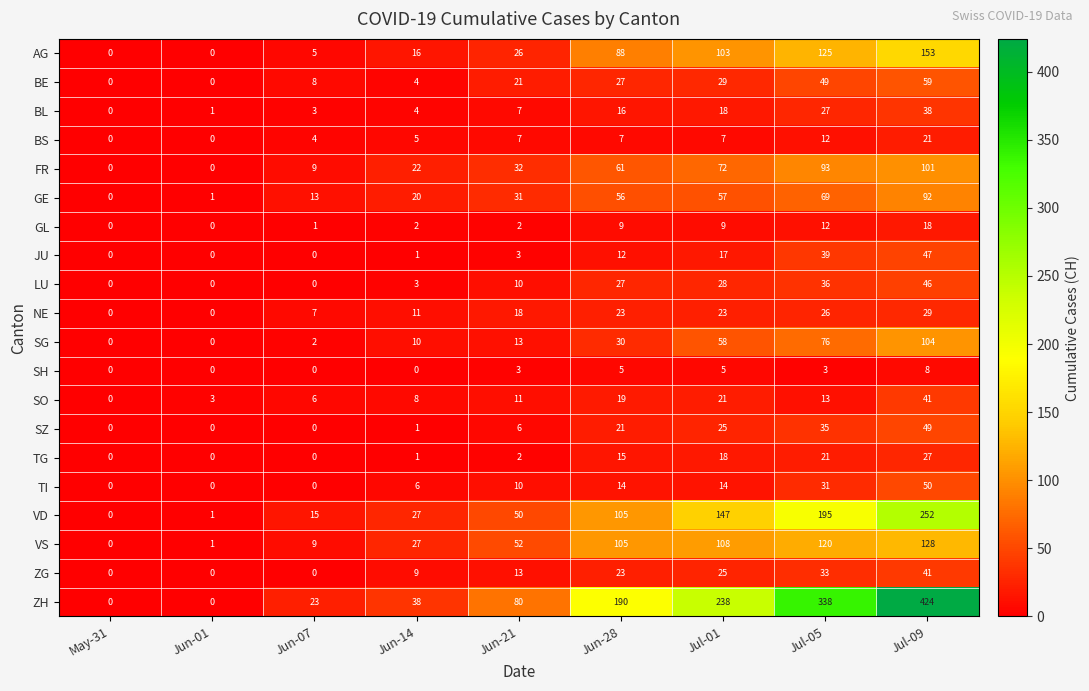

At how many categories does at least one series exceed 298?

2